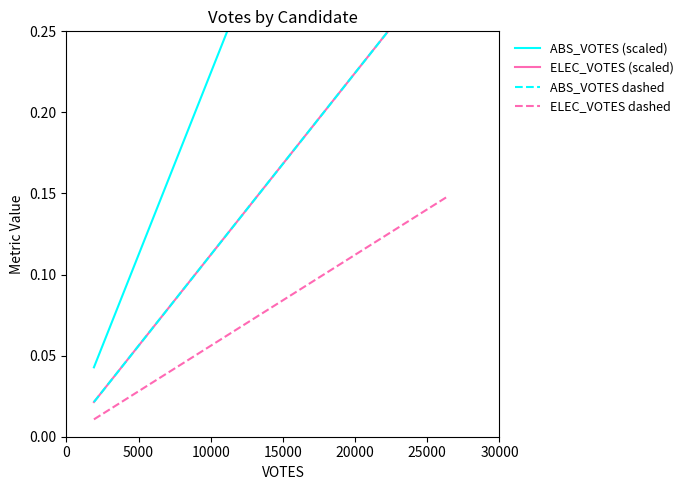

Which series has the largest total across all categories?

ABS_VOTES (scaled)